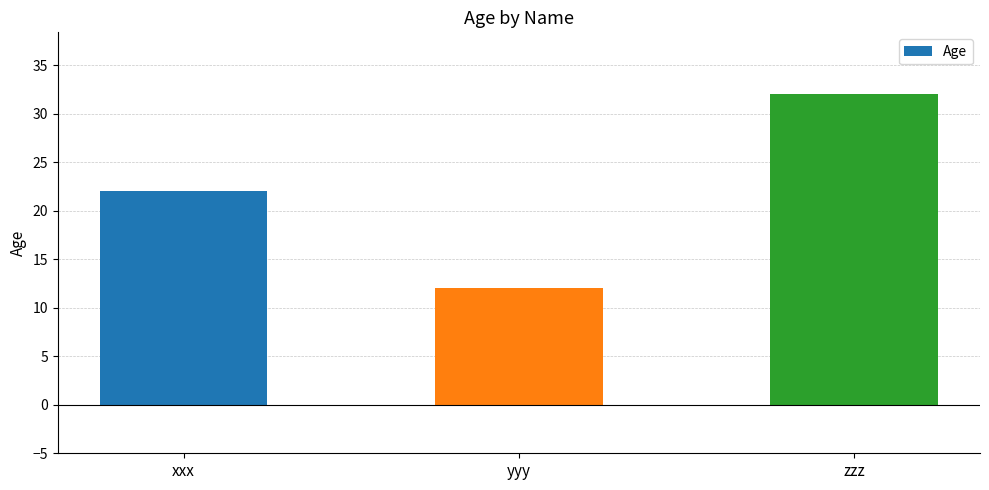

Which has a higher value, xxx or yyy?

xxx